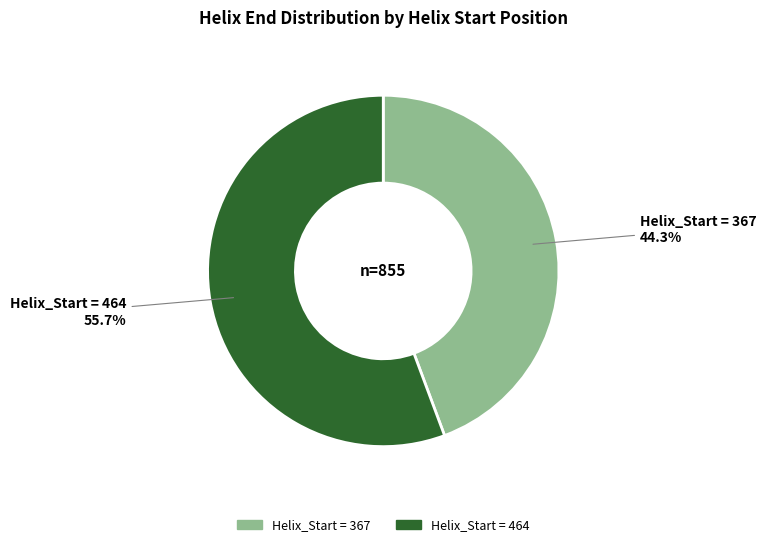

Rank the categories by value from highest to lowest.

464, 367